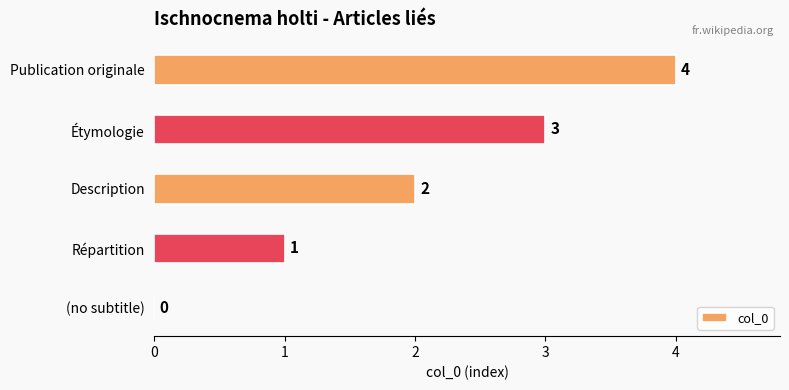

Is it true that the value at Description is 2?

True